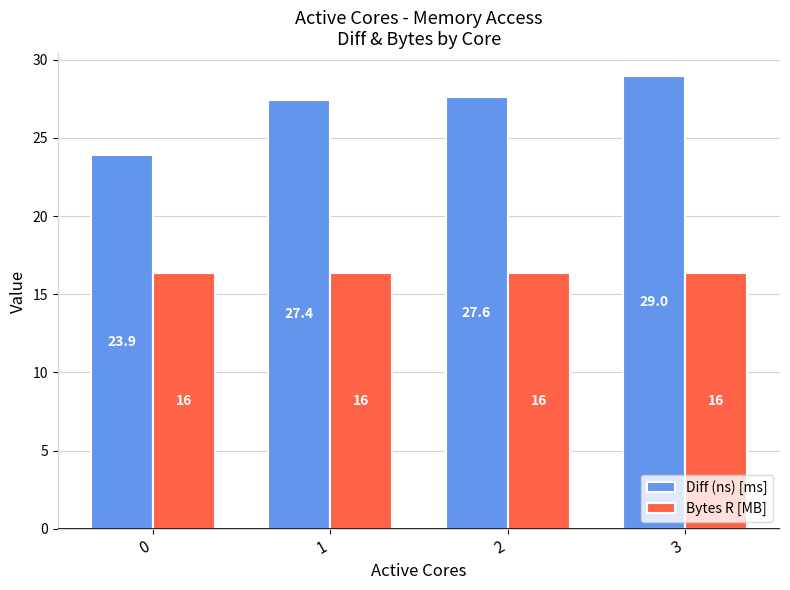

What is the difference between the highest and lowest values at 0?

7.5